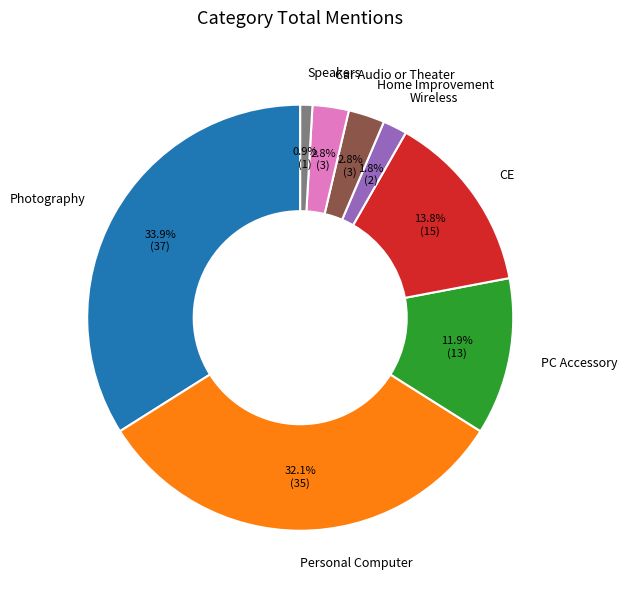

Count the number of slices in the pie.

8